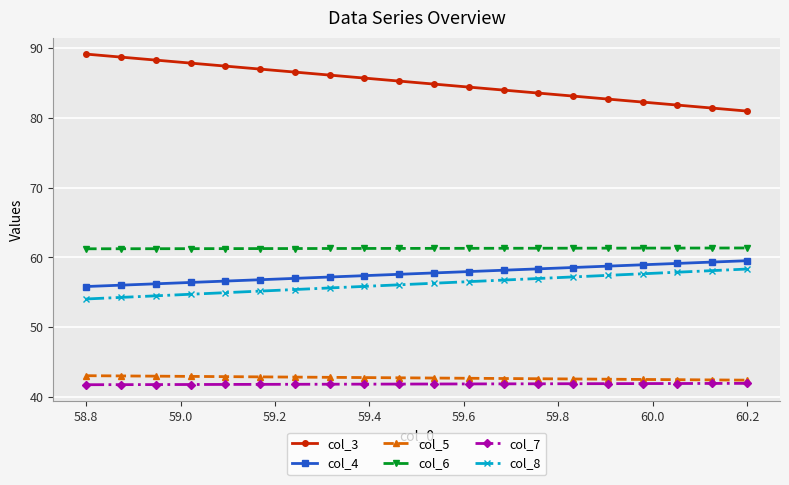

How many lines are shown in the chart?

6